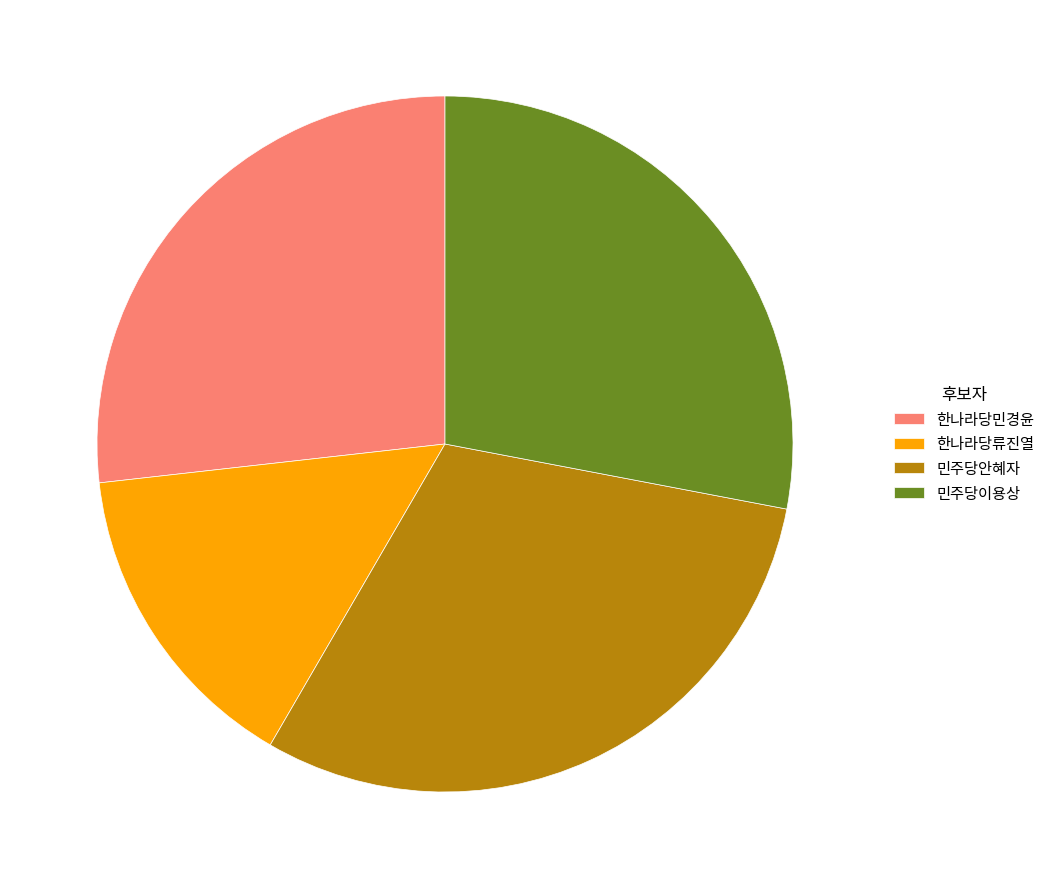

Which slice is the largest?

민주당안혜자